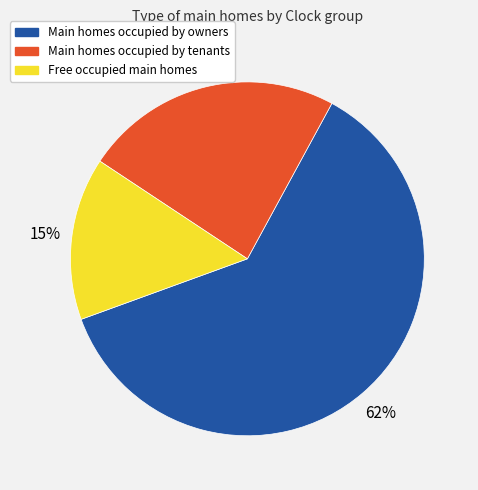

Rank the categories by value from highest to lowest.

Main homes occupied by owners, Main homes occupied by tenants, Free occupied main homes